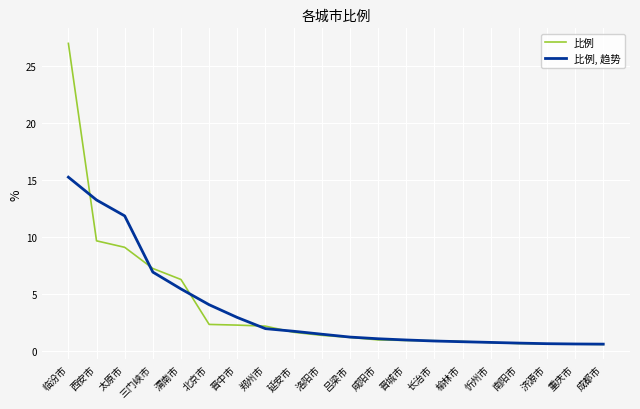

Rank the series by their average value, from lowest to highest.

比例, 趋势, 比例